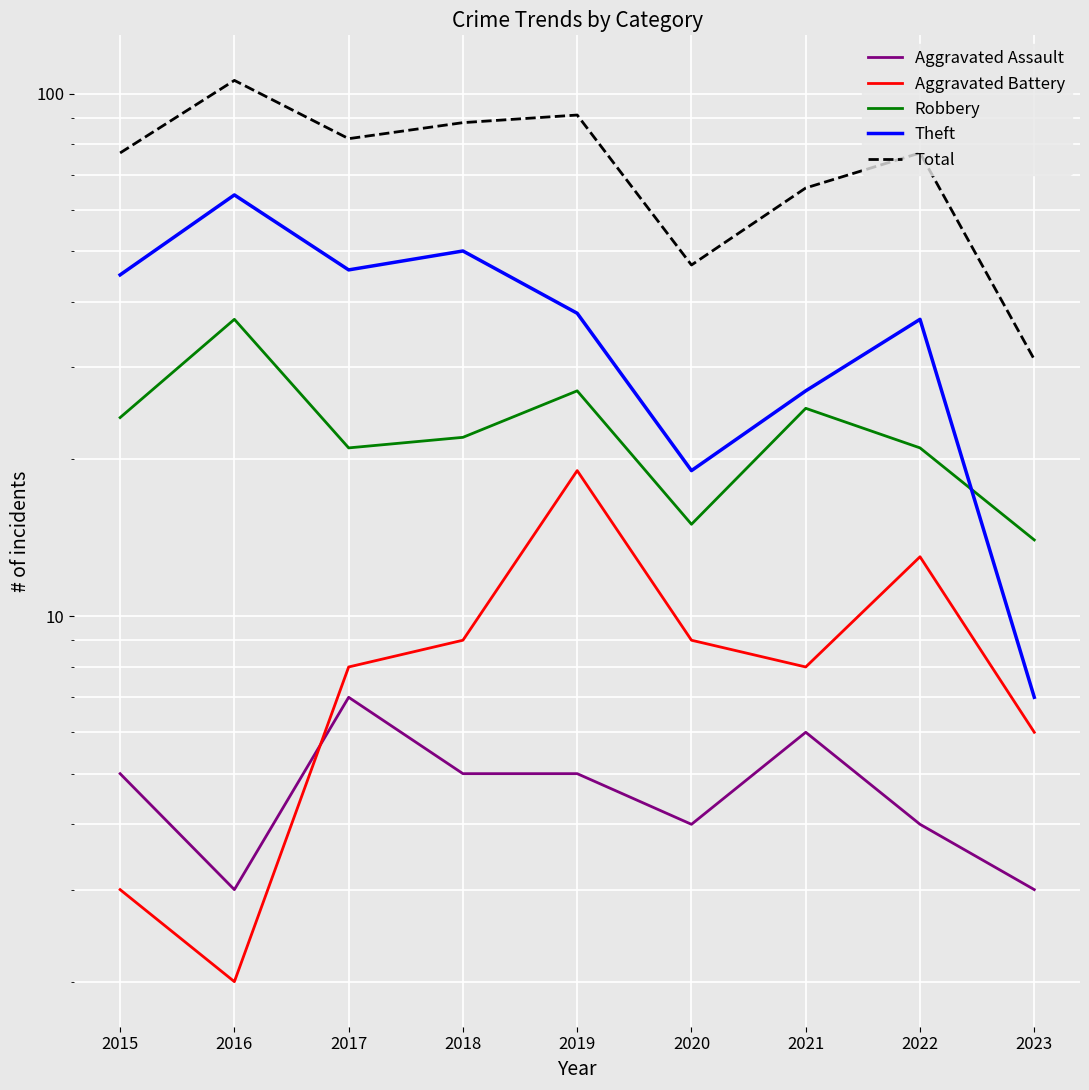

True or false: Total has more than 2 points higher than both neighbors.

True